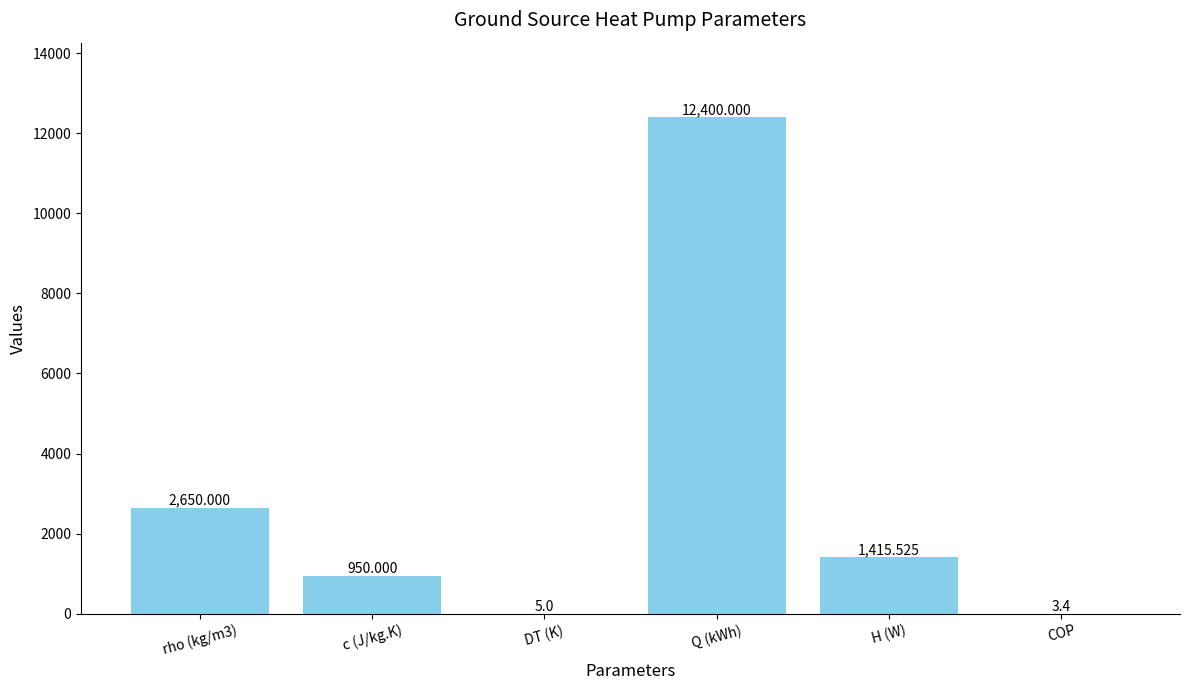

Where does the data first go above 1415?

rho (kg/m3)